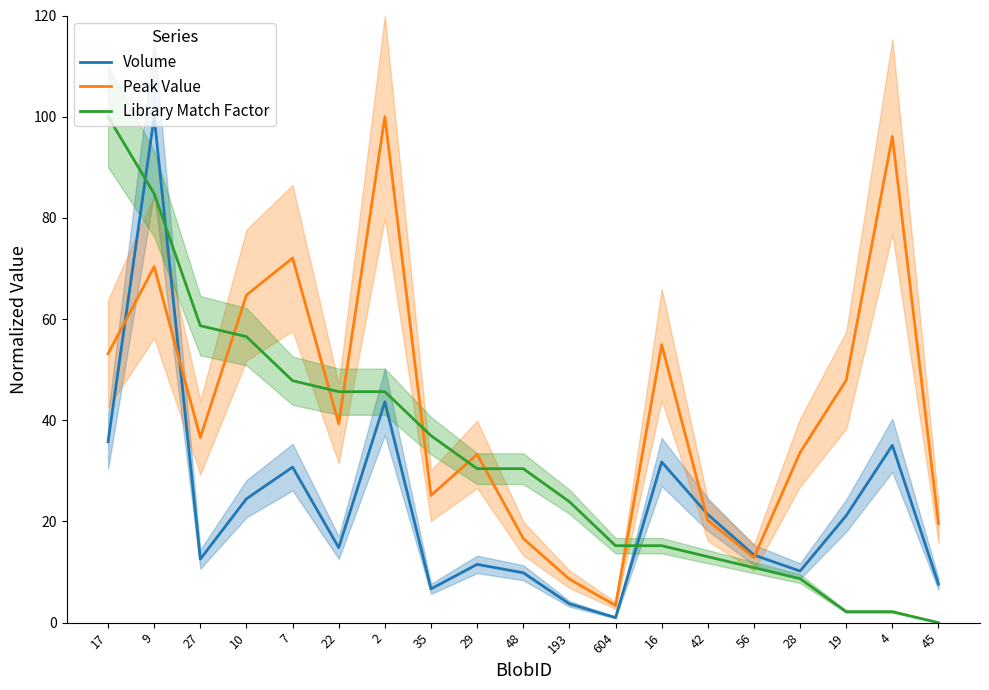

Is it true that Library Match Factor equals 131.8 at 9?

False